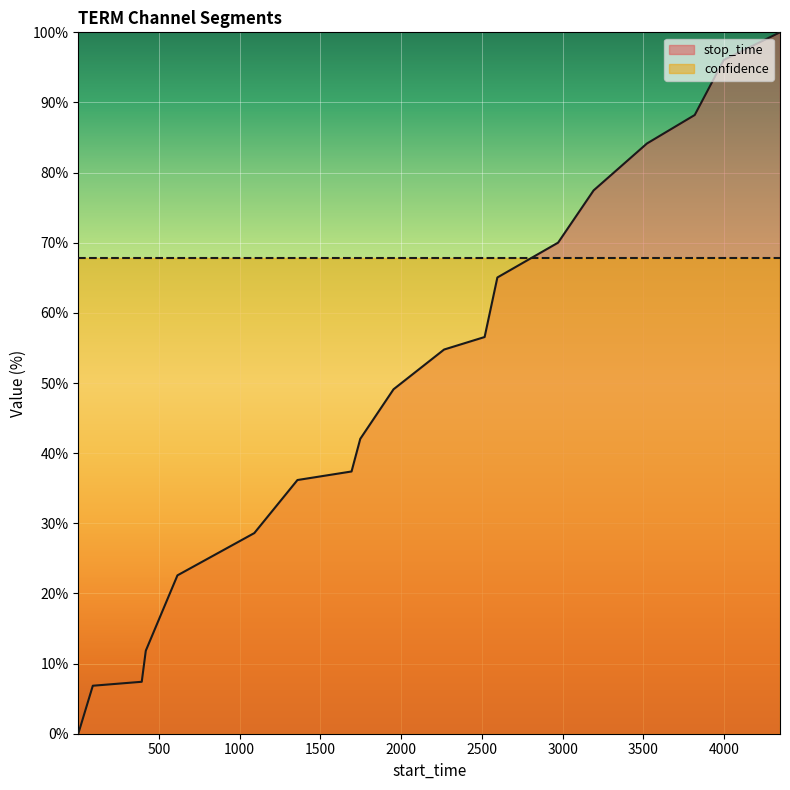

What is the ratio of the value at 615 to the value at 1693?

0.6